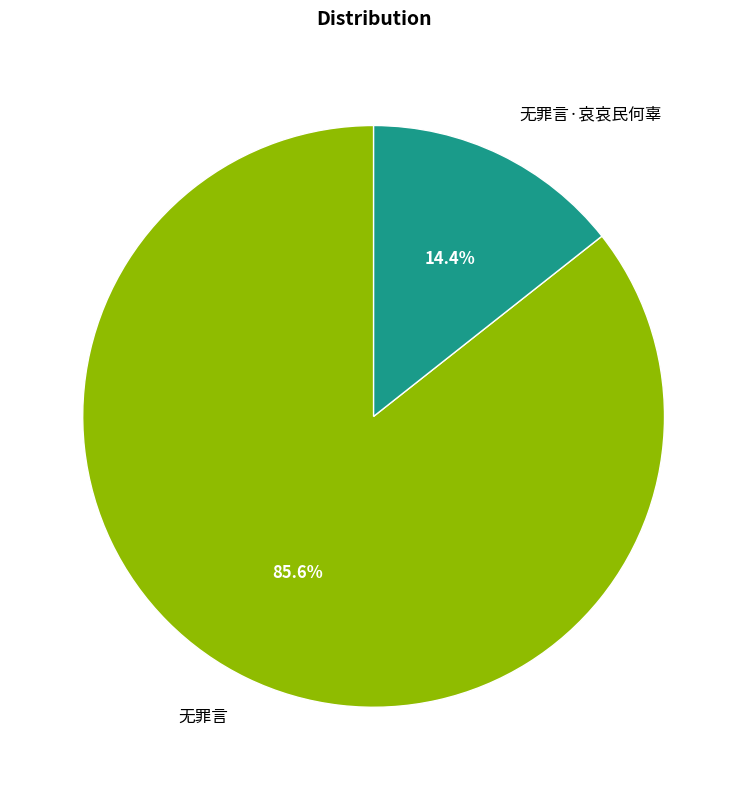

What portion of the pie excludes 无罪言·哀哀民何辜?

85.6%